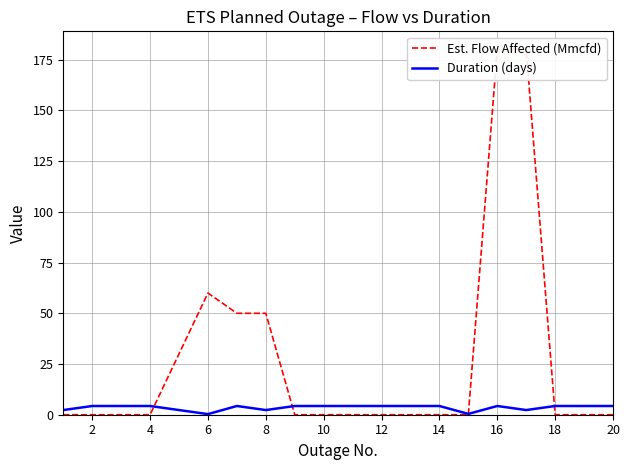

What is the maximum value for Duration (days)?

4.3